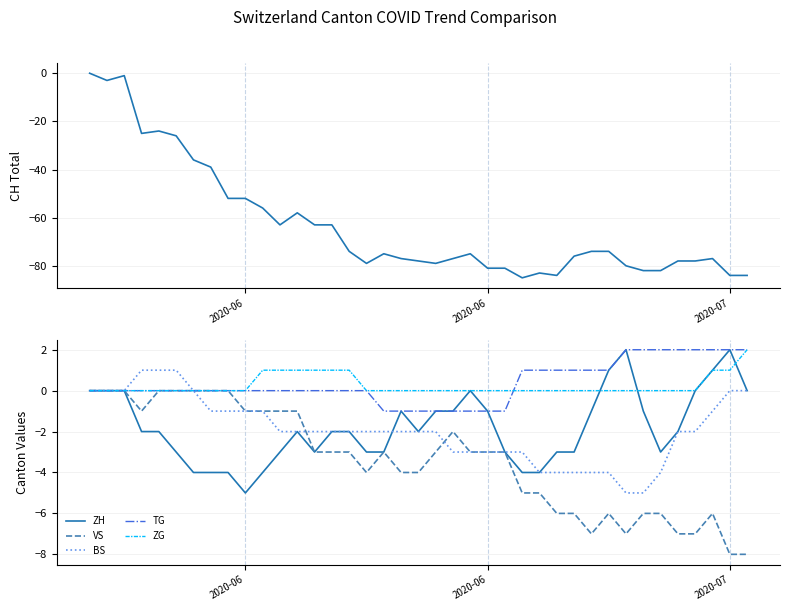

Which series has the largest total across all categories?

TG